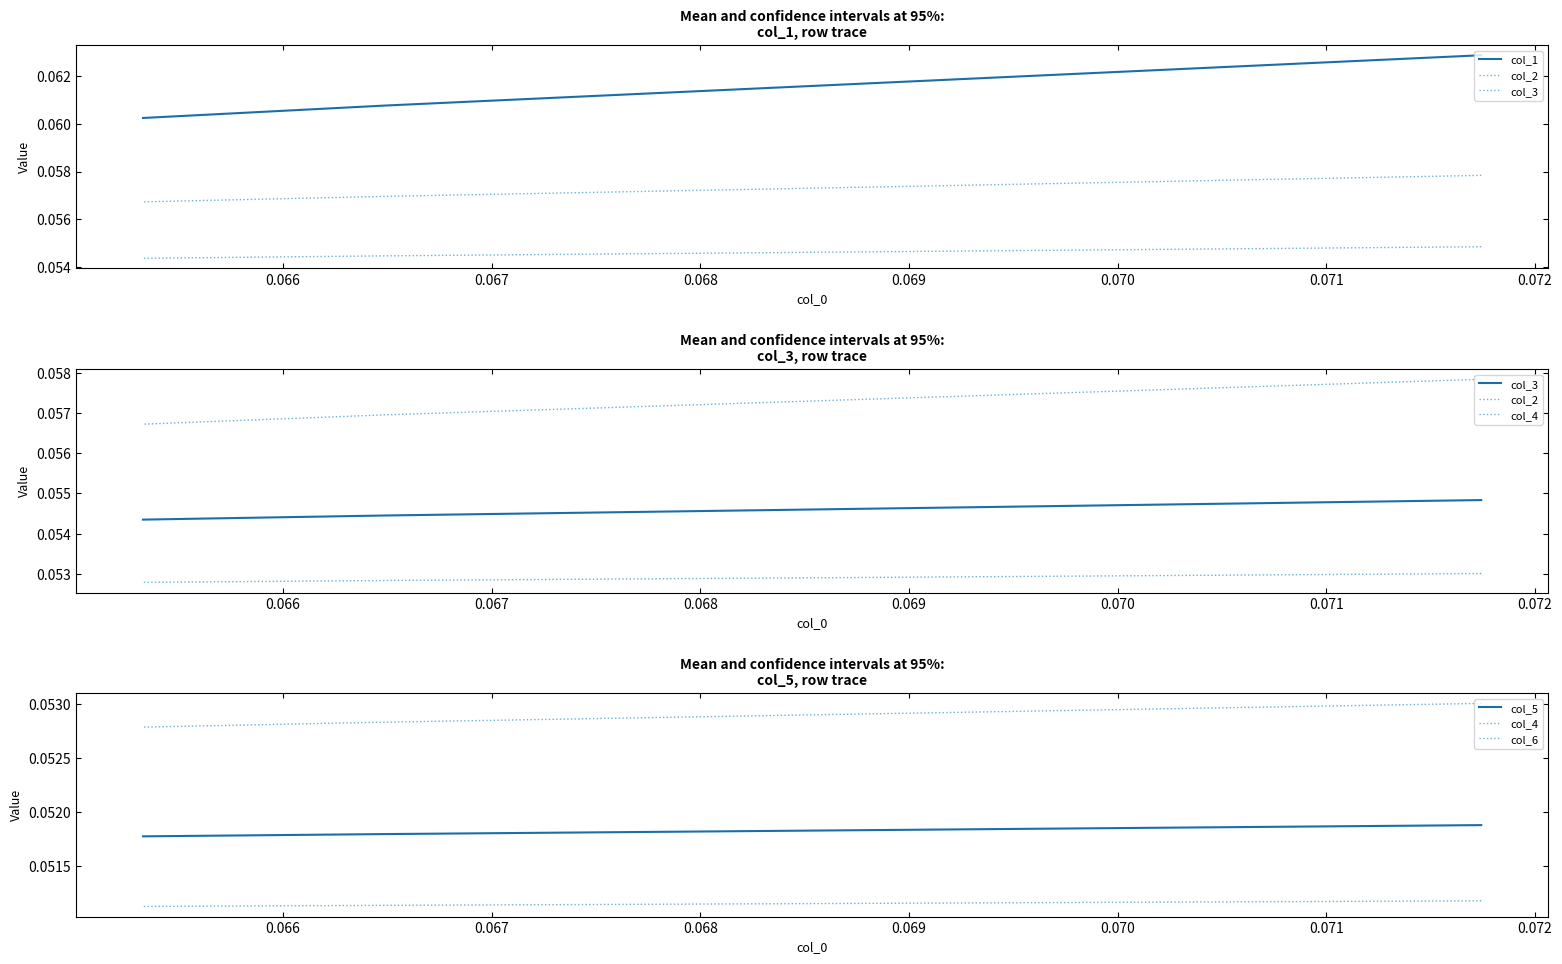

What is the sum of all col_3 values?

0.2